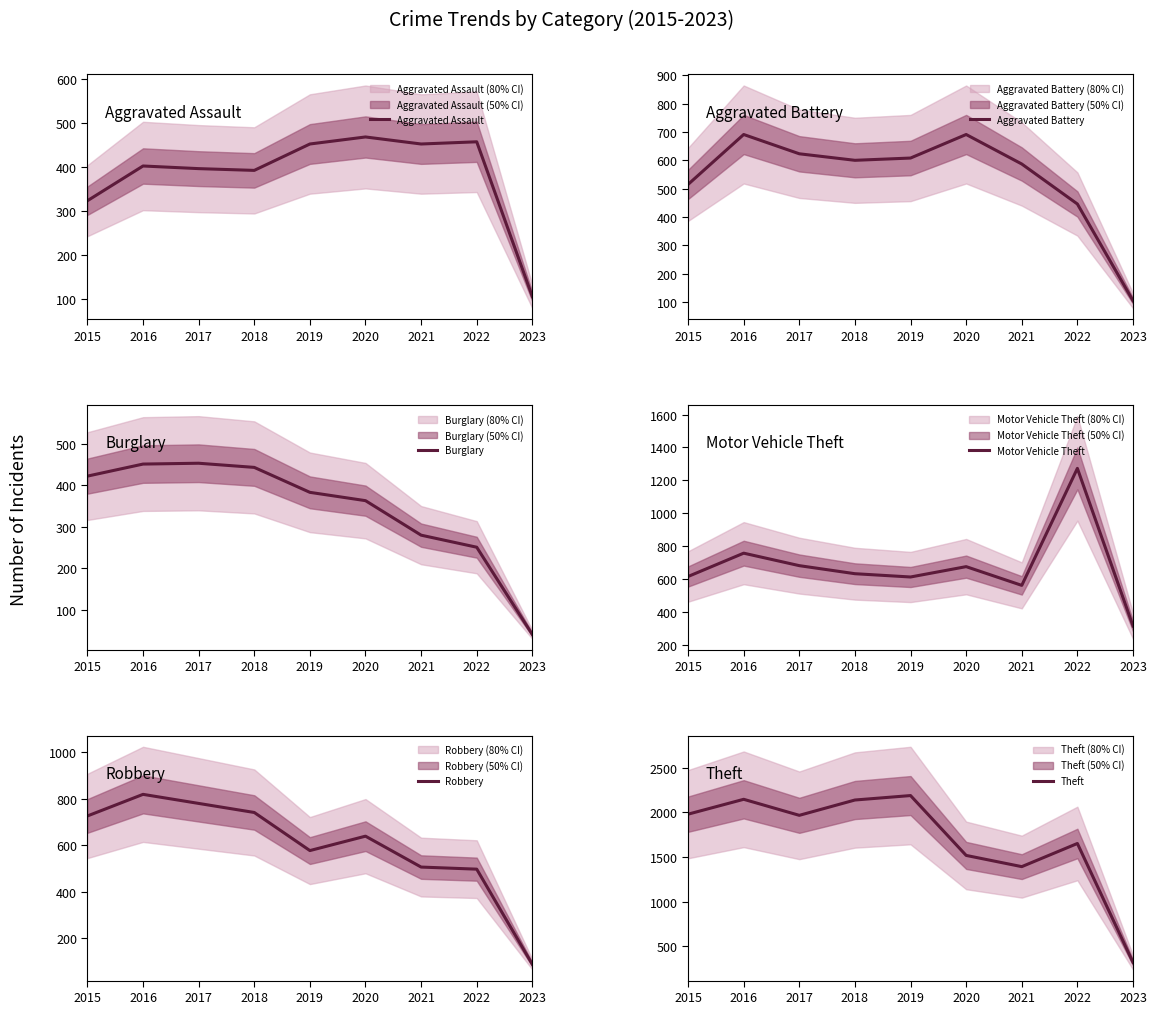

Which series has the largest total across all categories?

Theft